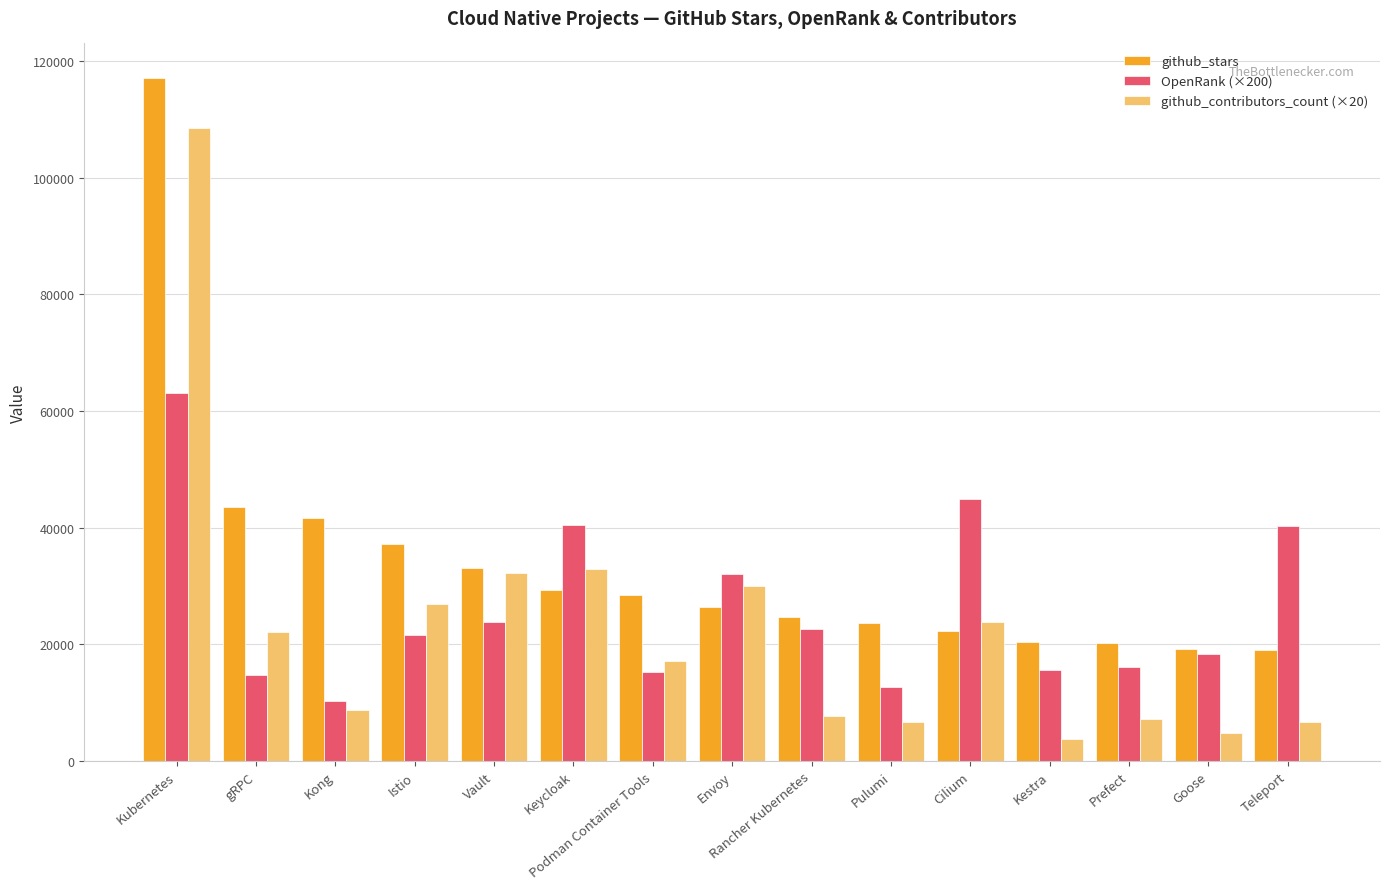

How many bars are there in total?

45